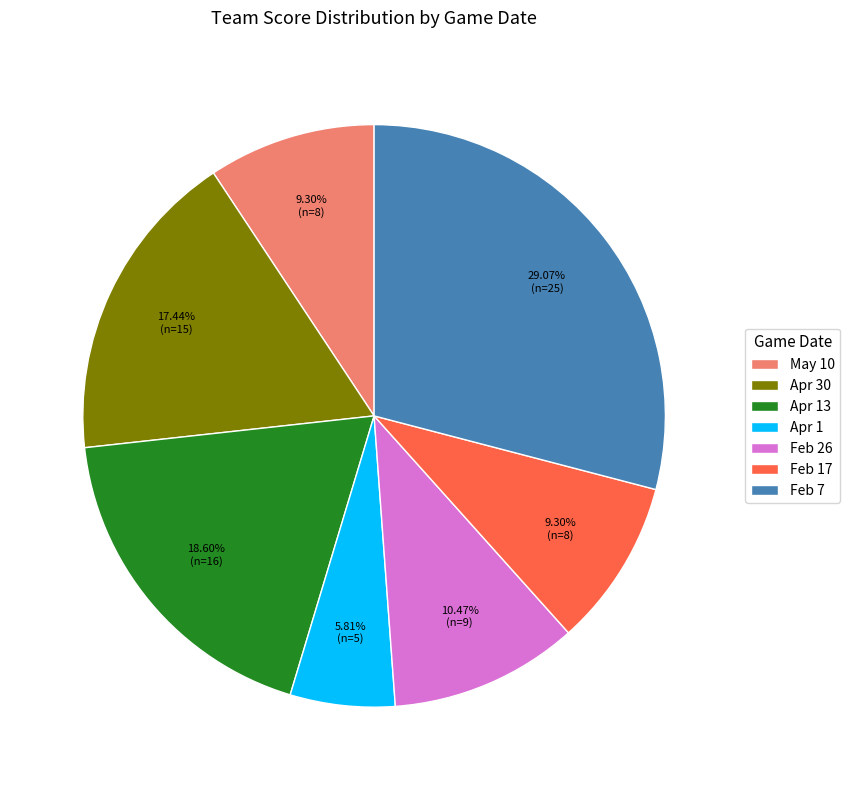

How many slices are in this pie chart?

7